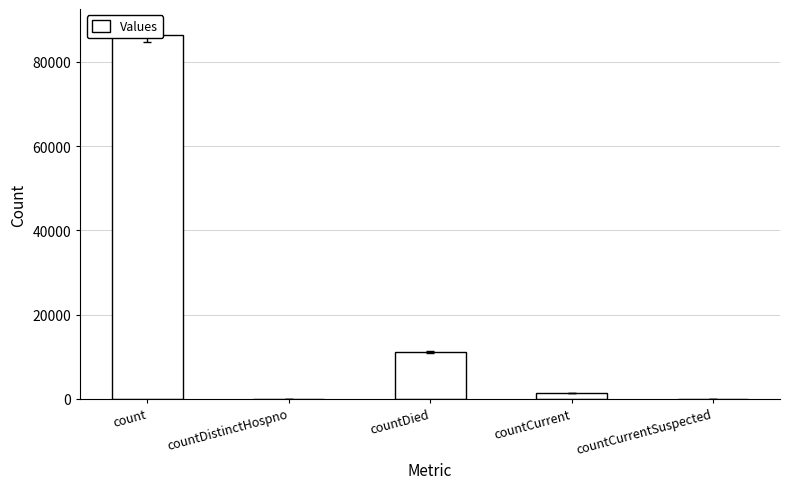

What is the average value?

19770